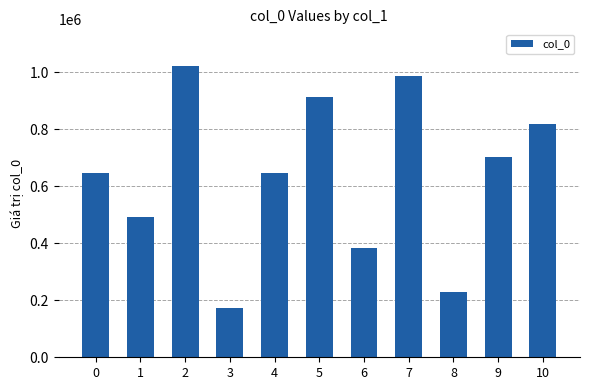

Approximately how many times larger is the value at 1 compared to 5?

0.5